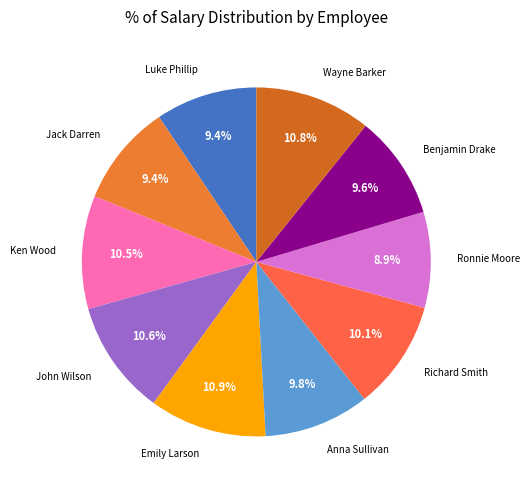

Does Benjamin Drake represent more than half of the total?

No